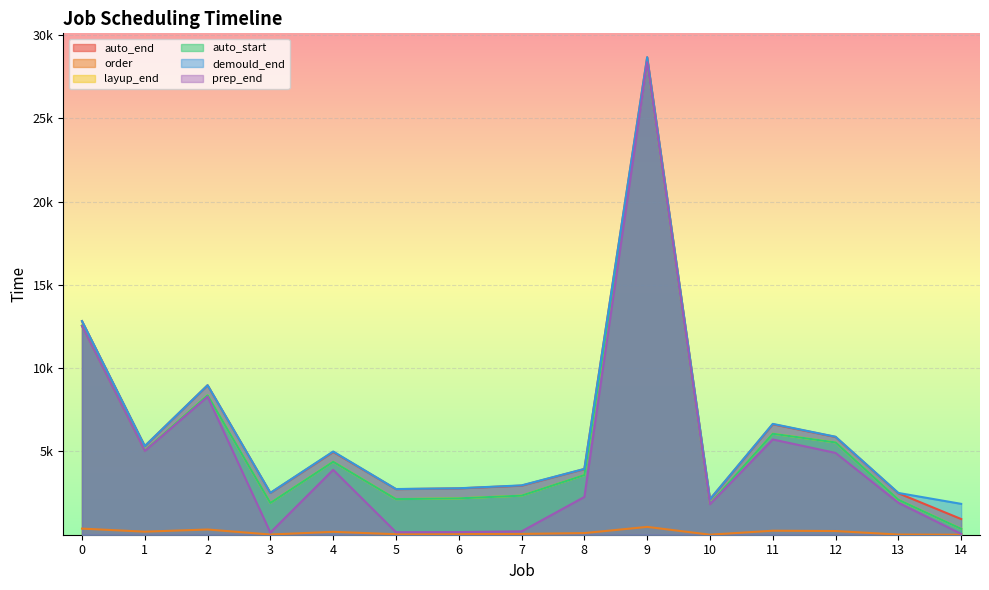

True or false: demould_end and layup_end cross at least once.

False